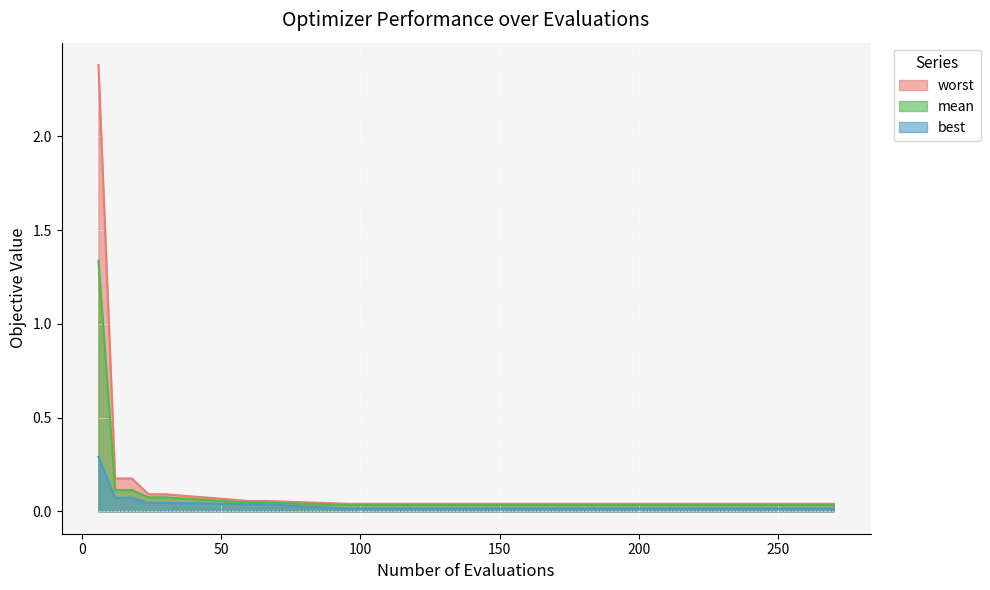

The value of worst at 96 is 0.0. True or false?

True